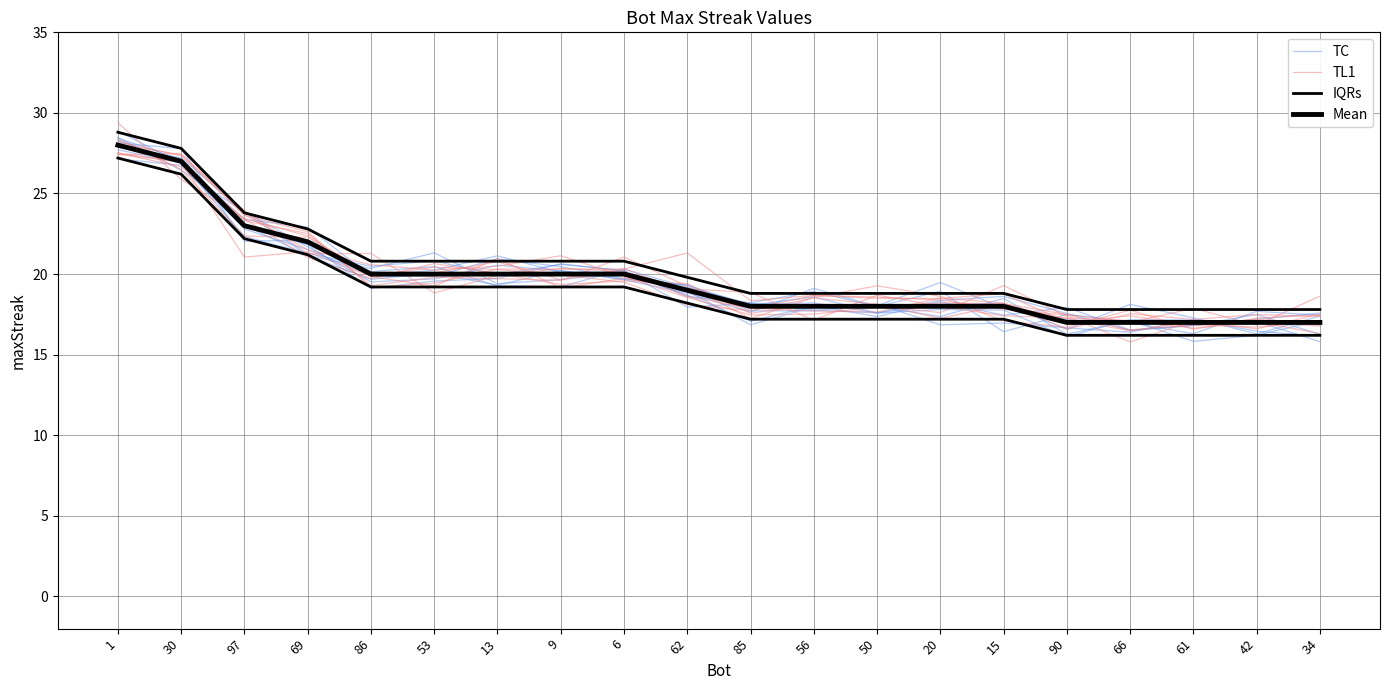

Reading left to right, list all the values displayed in this chart.

TC: 1=28.3	30=26.9	97=23.4	69=22.9	86=19.9	53=19.9	13=20.9	9=20.5	6=19.7	62=19.3	85=17.7	56=17.7	50=18.1	20=16.9	15=17.0	90=16.7	66=16.4	61=17.2	42=16.5	34=16.2
TL1: 1=27.4	30=27.5	97=23.7	69=21.5	86=20.6	53=20.2	13=20.5	9=21.1	6=19.9	62=18.5	85=17.5	56=17.5	50=18.0	20=18.2	15=18.2	90=17.5	66=17.0	61=17.9	42=16.8	34=18.6
IQRs: 1=28.8	30=27.8	97=23.8	69=22.8	86=20.8	53=20.8	13=20.8	9=20.8	6=20.8	62=19.8	85=18.8	56=18.8	50=18.8	20=18.8	15=18.8	90=17.8	66=17.8	61=17.8	42=17.8	34=17.8
Mean: 1=28.0	30=27.0	97=23.0	69=22.0	86=20.0	53=20.0	13=20.0	9=20.0	6=20.0	62=19.0	85=18.0	56=18.0	50=18.0	20=18.0	15=18.0	90=17.0	66=17.0	61=17.0	42=17.0	34=17.0